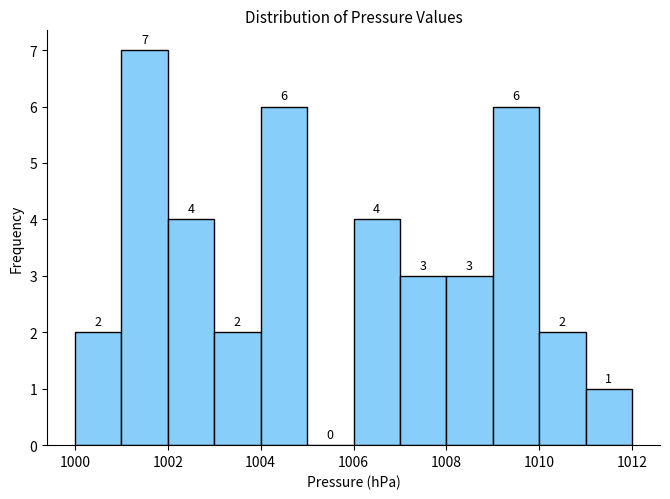

Which range on the x-axis has the tallest bar?

1001 to 1002